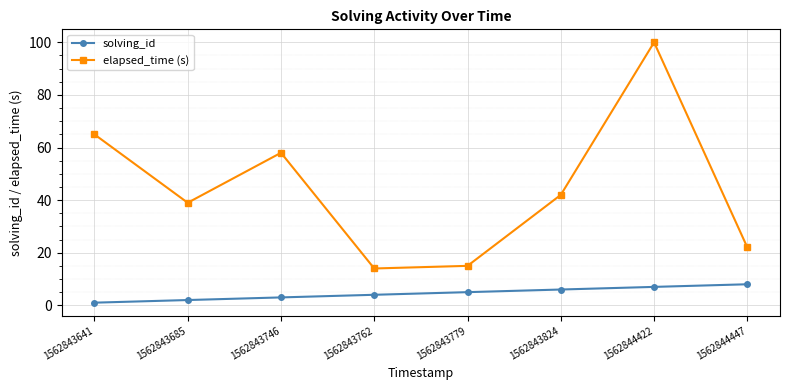

True or false: elapsed_time (s) and solving_id intersect in this chart.

False